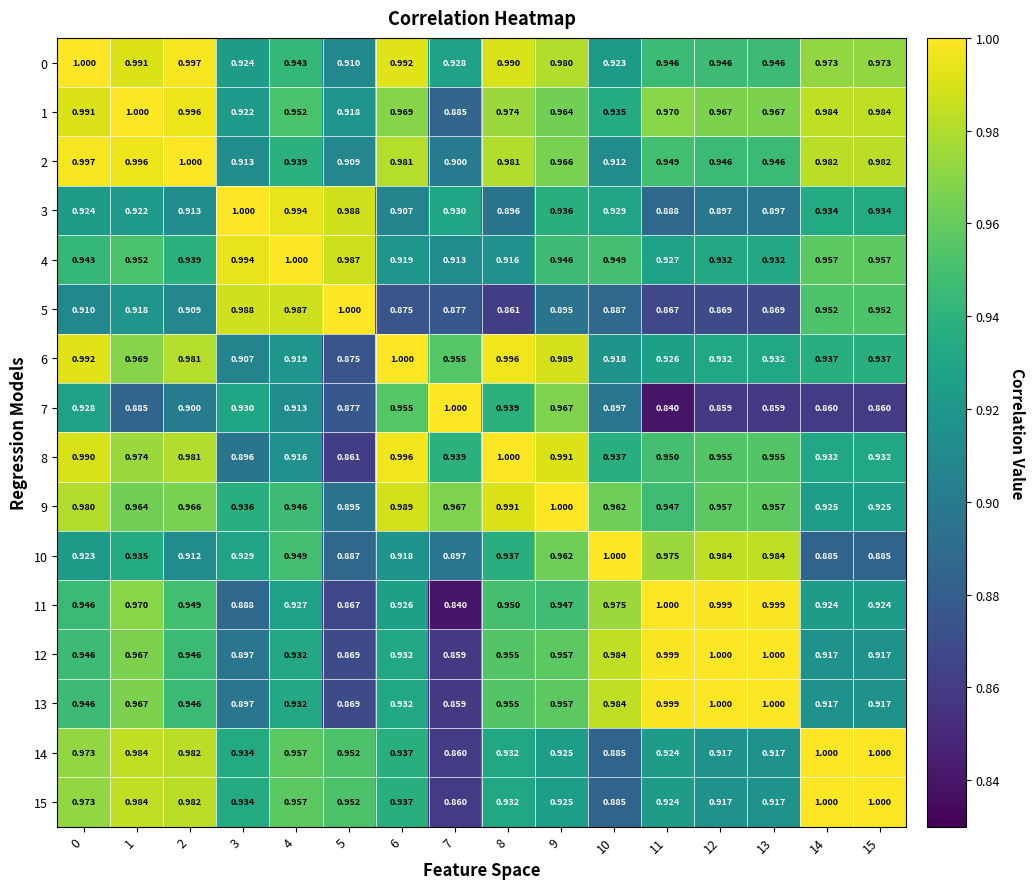

What is the total value across all series at 15?

15.1